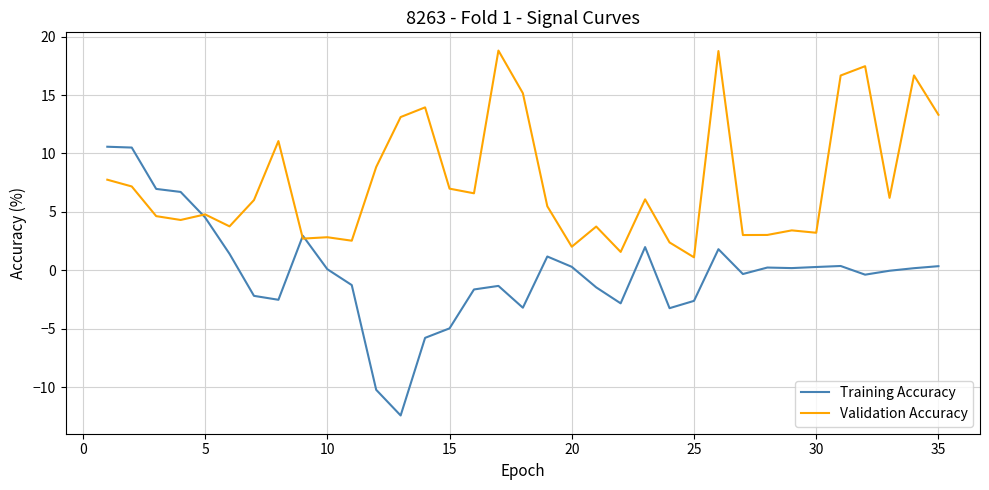

List the series in order of their overall mean, lowest first.

Training Accuracy, Validation Accuracy